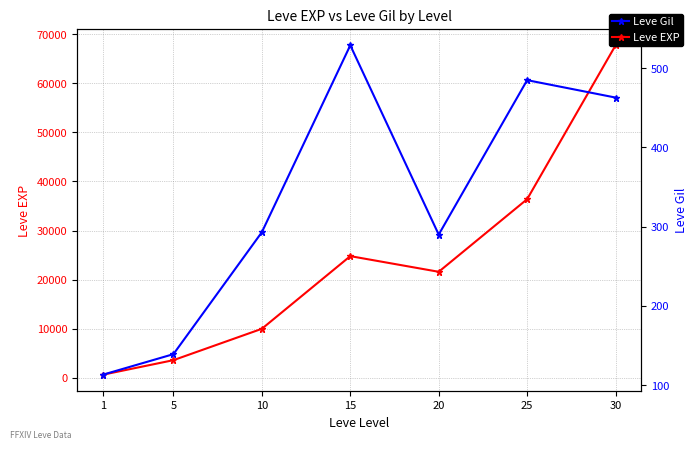

At which label does Leve Gil reach its peak?

15